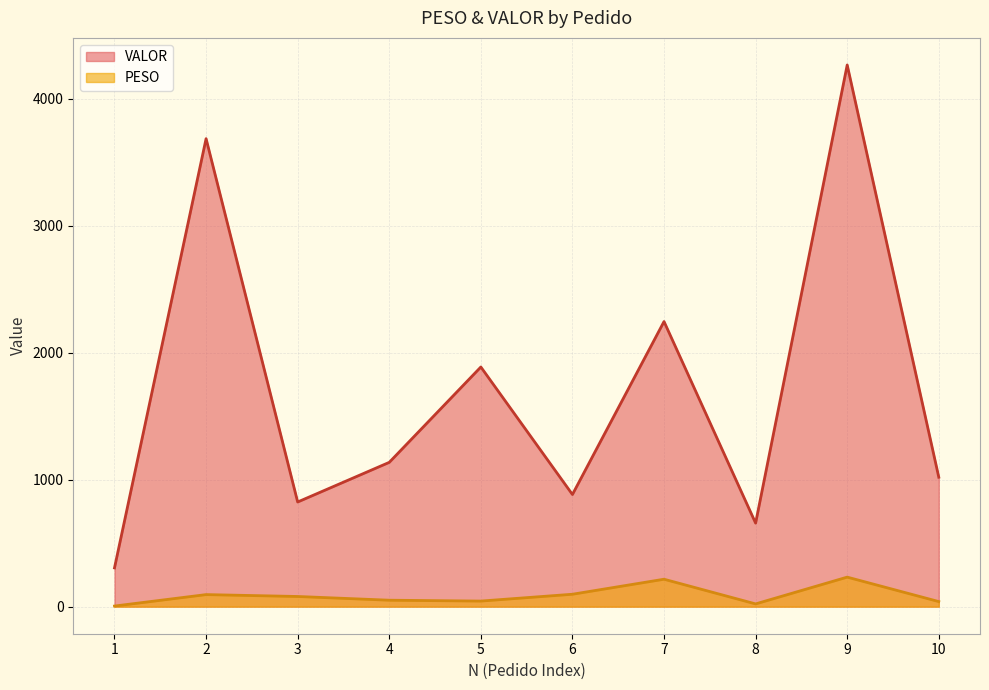

What is the total value across all series at 7?

2462.3